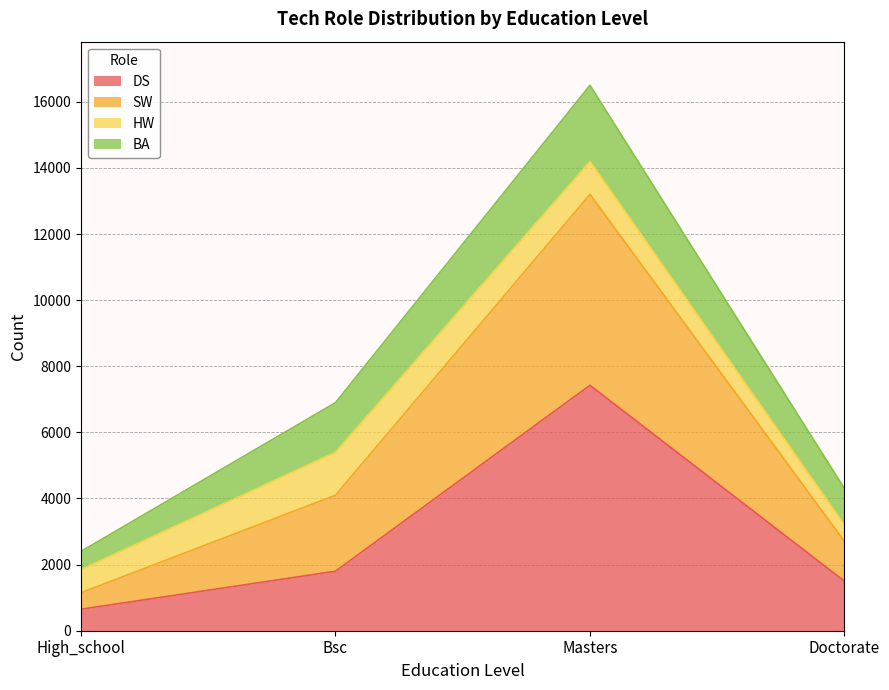

What is the total value across all series at Doctorate?

4300